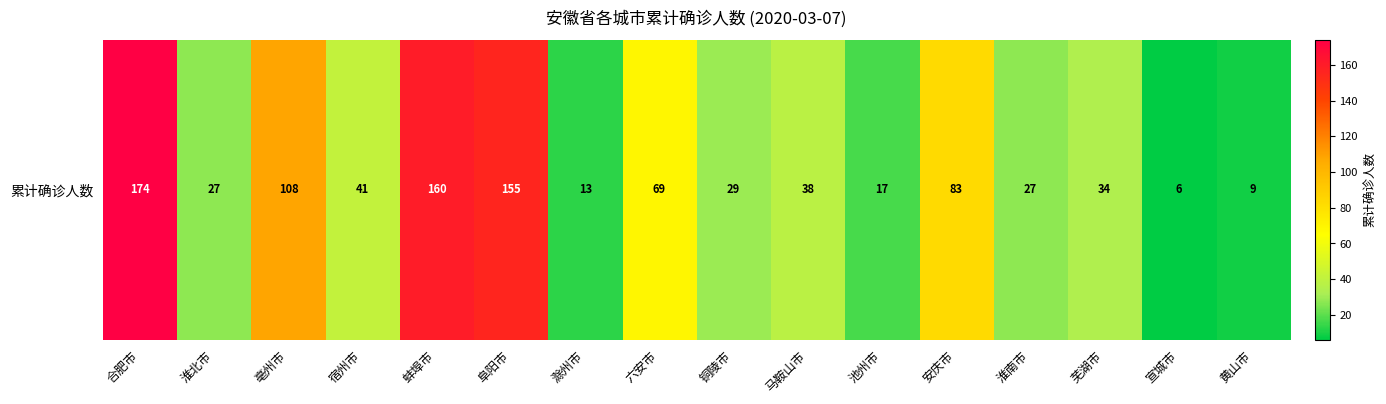

Between 六安市 and 阜阳市, which is larger?

阜阳市